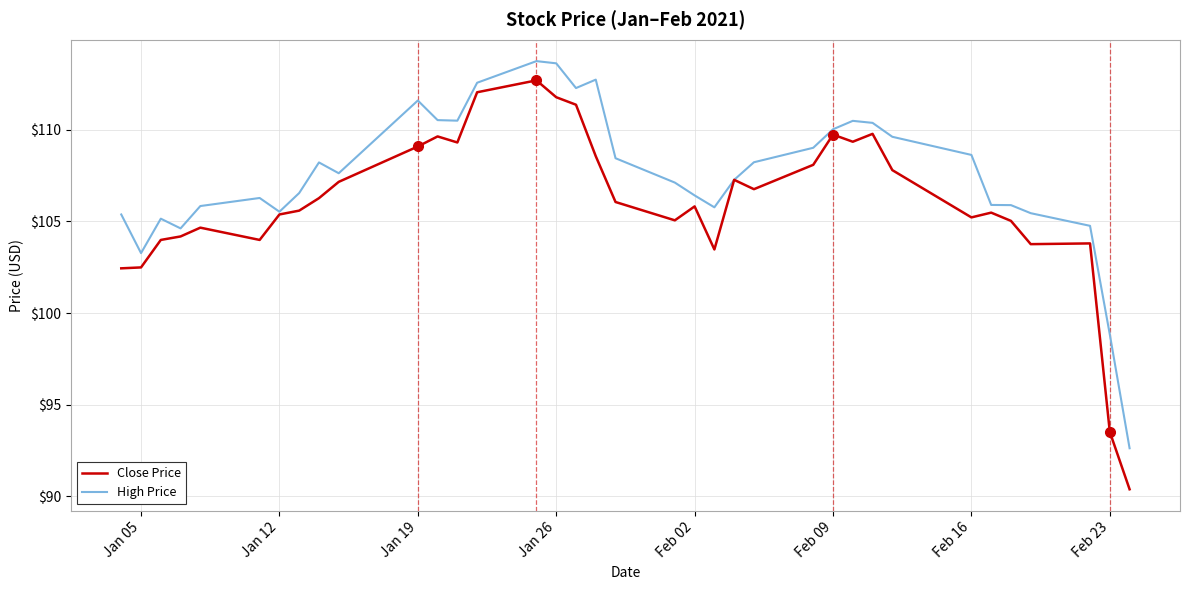

What is the maximum value for Close Price?

112.7